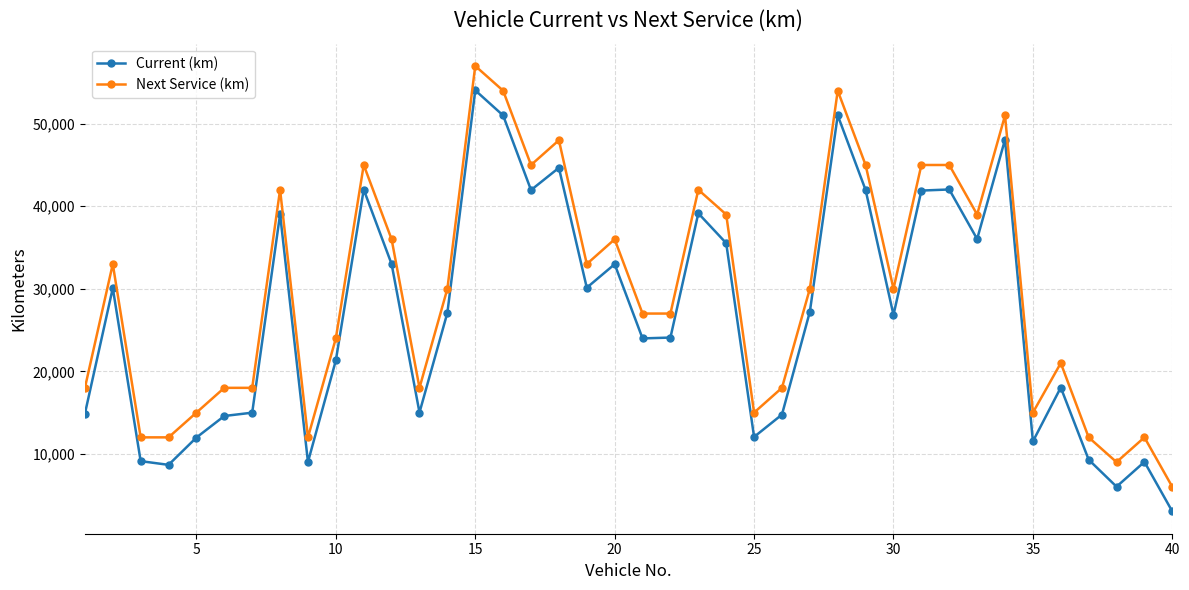

How many values in the Next Service (km) series are below 30000?

19